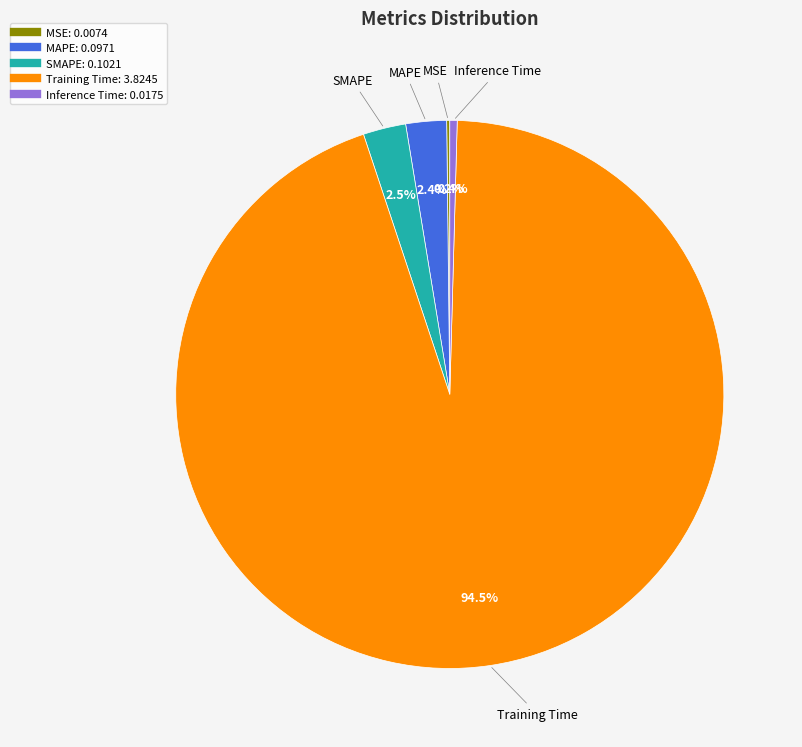

Is Training Time the majority of the pie?

Yes